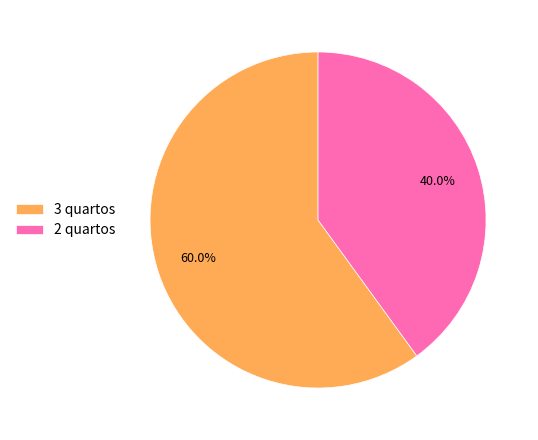

Between 3 quartos and 2 quartos, which is larger?

3 quartos